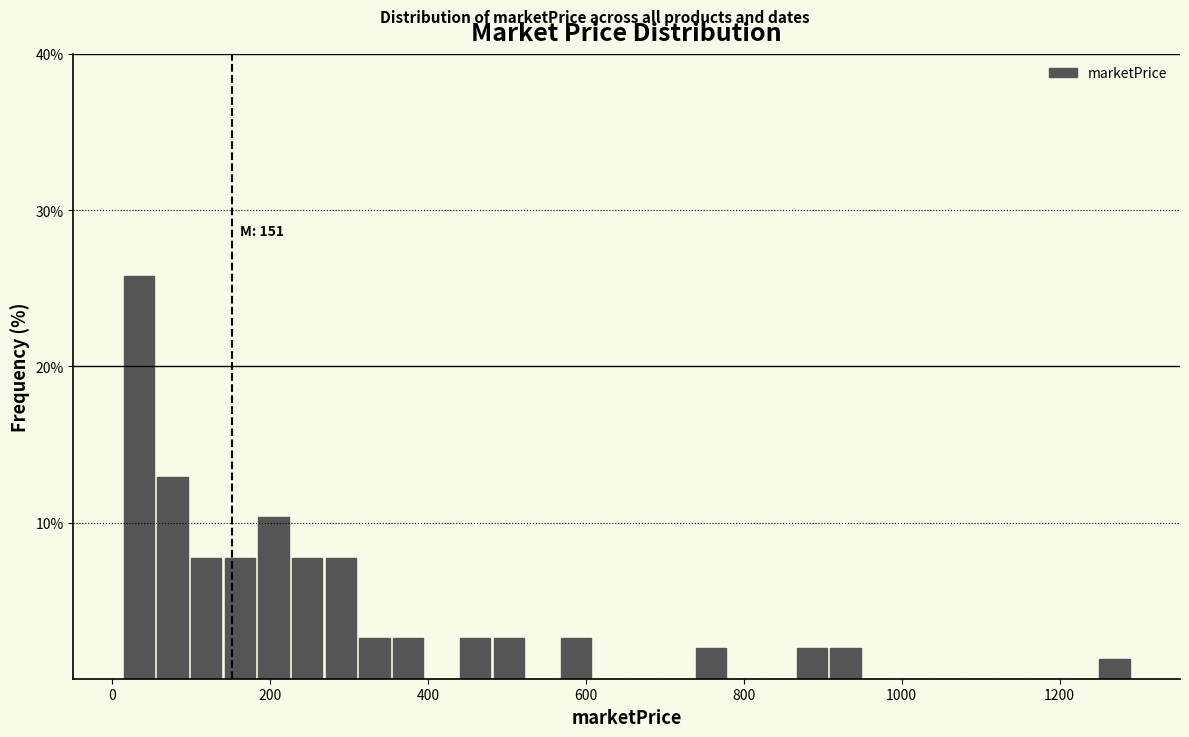

Read against the x-axis, roughly where is the centre of the tallest bar?

40